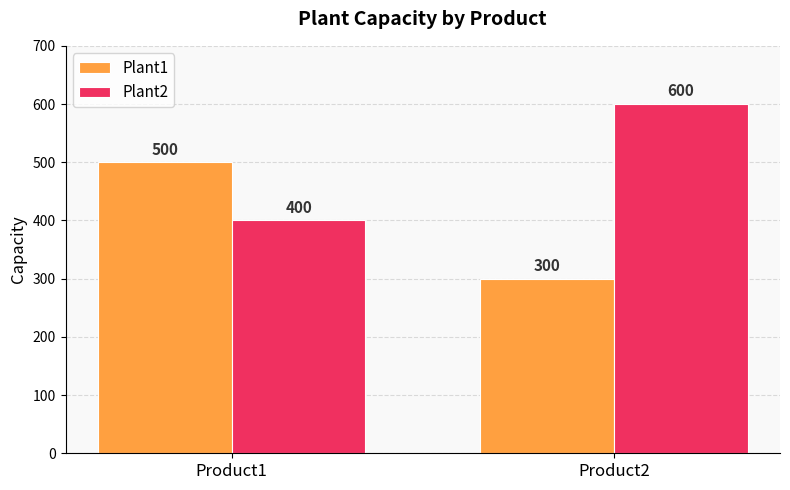

The Plant2 series shows 84 at Product1. True or false?

False